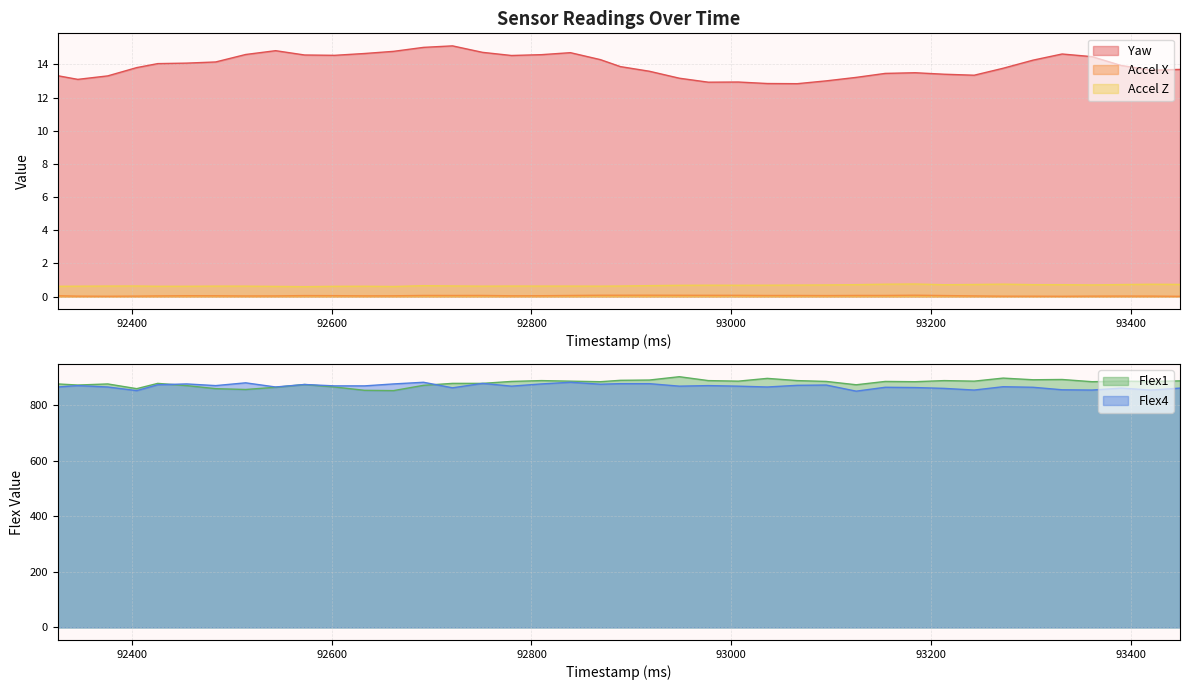

True or false: flex4 and accel_x intersect in this chart.

False